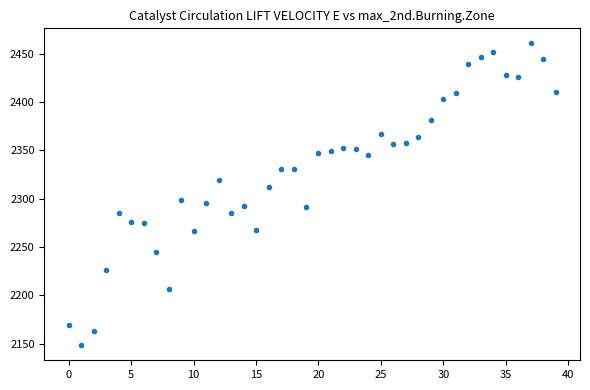

What is the range of Y values (max minus min)?

312.2